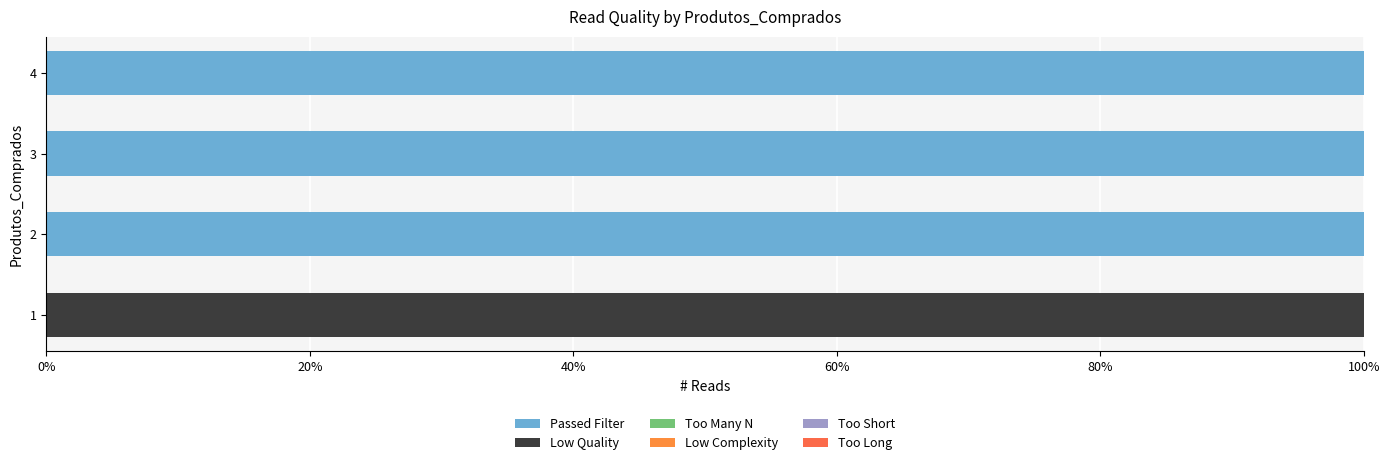

How many series are shown in this chart?

2